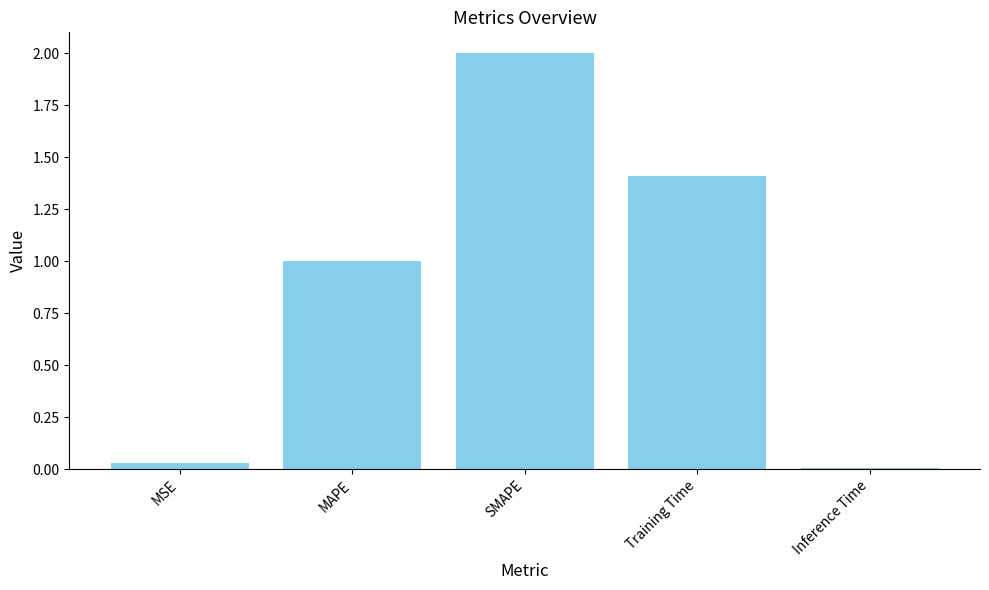

What is the difference between the maximum and minimum values?

2.0